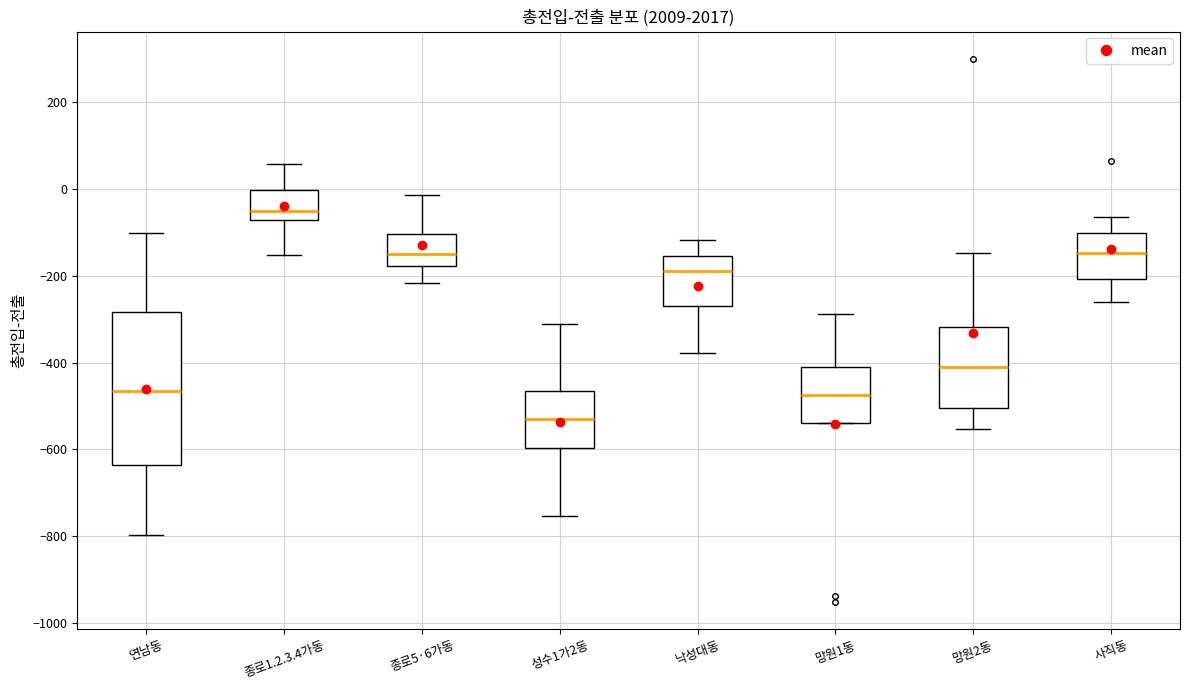

Where does the lower whisker of the box for 연남동 end on the y-axis? The values are not printed on the chart, so give them approximately, as read against the axis.

-800